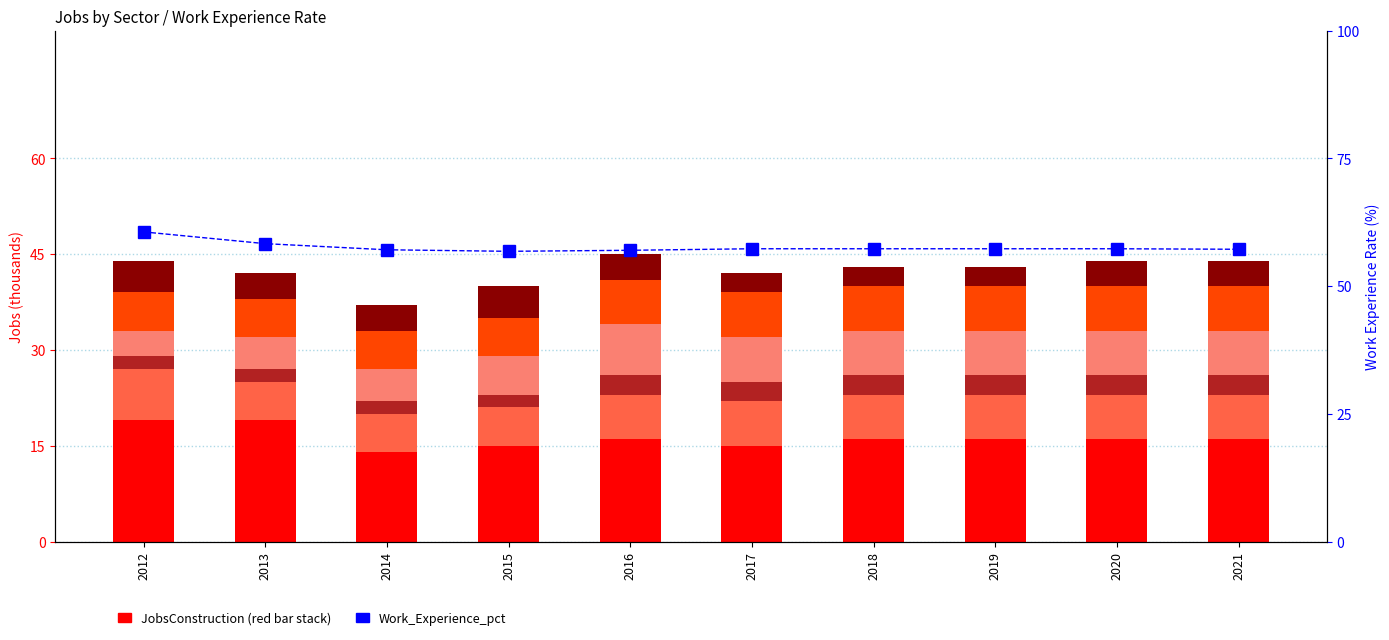

Which series changed the most between 2012 and 2019?

JobsConstruction